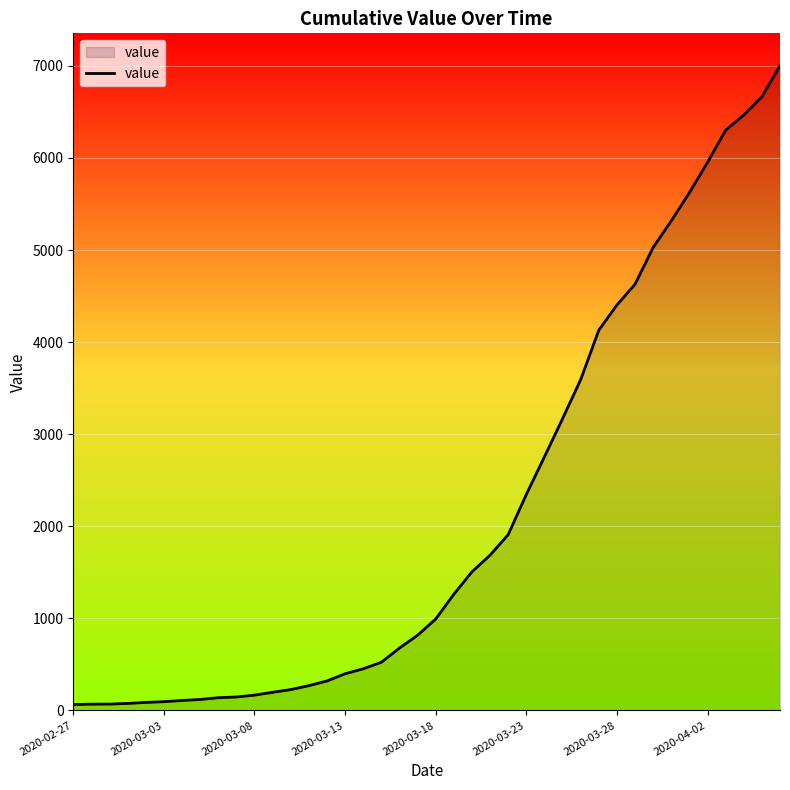

What is the maximum value shown in the chart?

7003